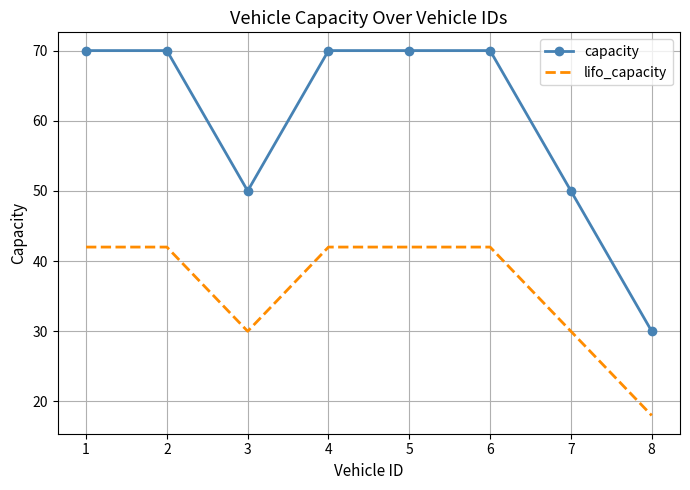

What is the highest value of the capacity series?

70